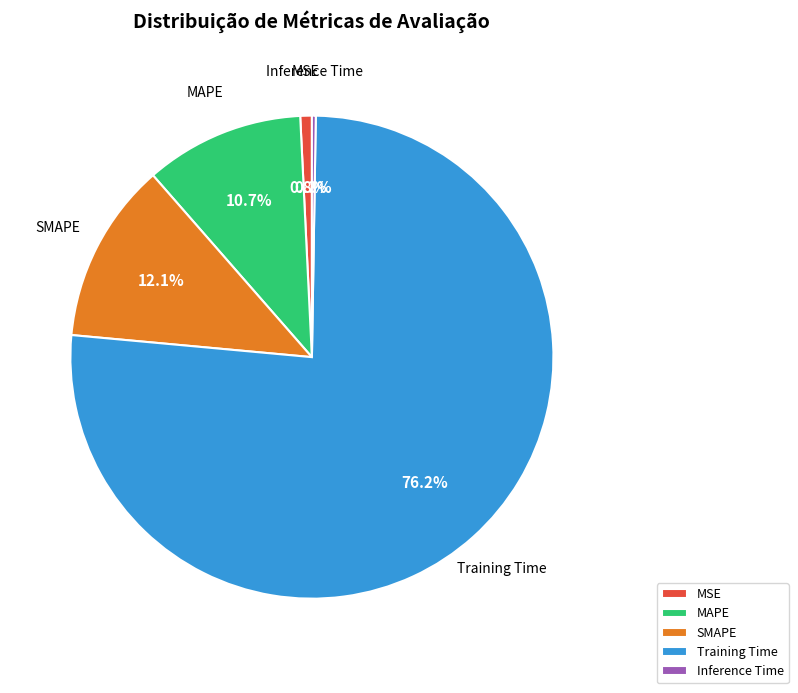

Which slice is the largest?

Training Time